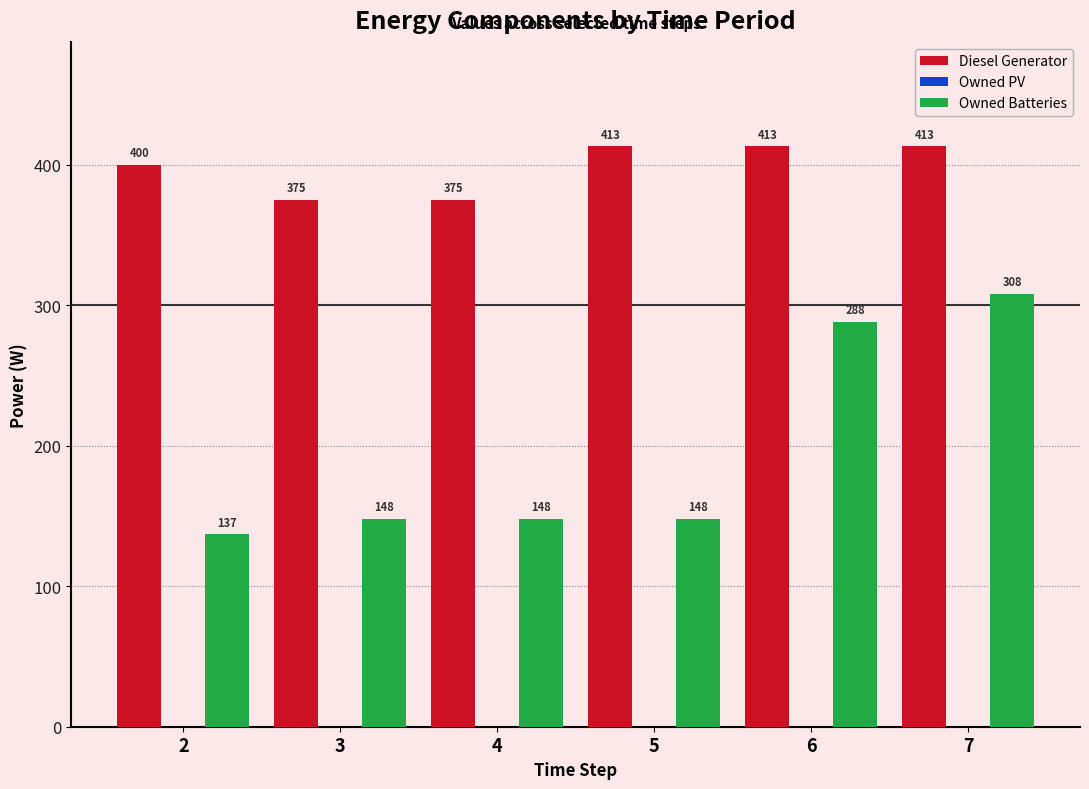

At which category is the sum across all series the highest?

7